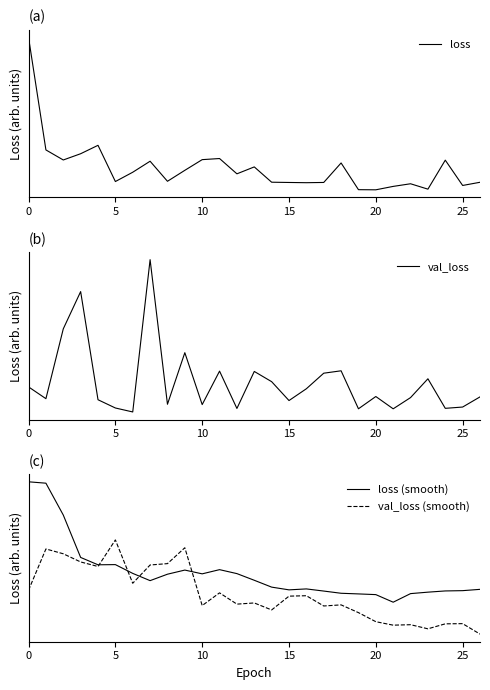

Reading left to right, extract all data points from this chart.

loss: 37.8	23.1	21.8	22.6	23.7	19.0	20.2	21.6	19.0	20.5	21.9	22.0	20.0	20.9	18.9	18.9	18.8	18.9	21.4	17.9	17.9	18.4	18.7	18.0	21.8	18.5	18.9
val_loss: 18.1	16.1	28.0	34.3	15.9	14.5	13.9	39.7	15.2	23.9	15.1	20.8	14.5	20.7	19.0	15.8	17.8	20.4	20.9	14.4	16.5	14.4	16.3	19.5	14.5	14.7	16.4
loss (smooth): 28.7	28.6	25.8	22.1	21.5	21.5	20.7	20.1	20.6	21.0	20.7	21.0	20.7	20.1	19.5	19.3	19.4	19.2	19.0	18.9	18.9	18.2	18.9	19.1	19.2	19.2	19.3
val_loss (smooth): 19.2	22.9	22.4	21.7	21.3	23.7	19.9	21.5	21.6	23.0	17.9	19.0	18.0	18.1	17.5	18.7	18.8	17.9	18.0	17.3	16.5	16.2	16.2	15.9	16.3	16.3	15.4